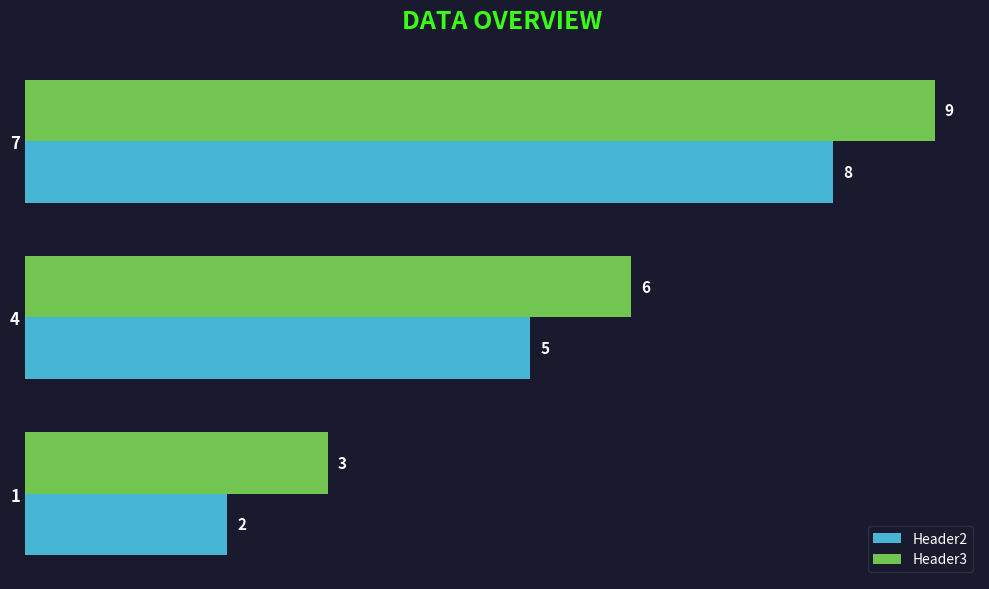

What is the difference between the maximum and minimum values in the Header3 series?

6